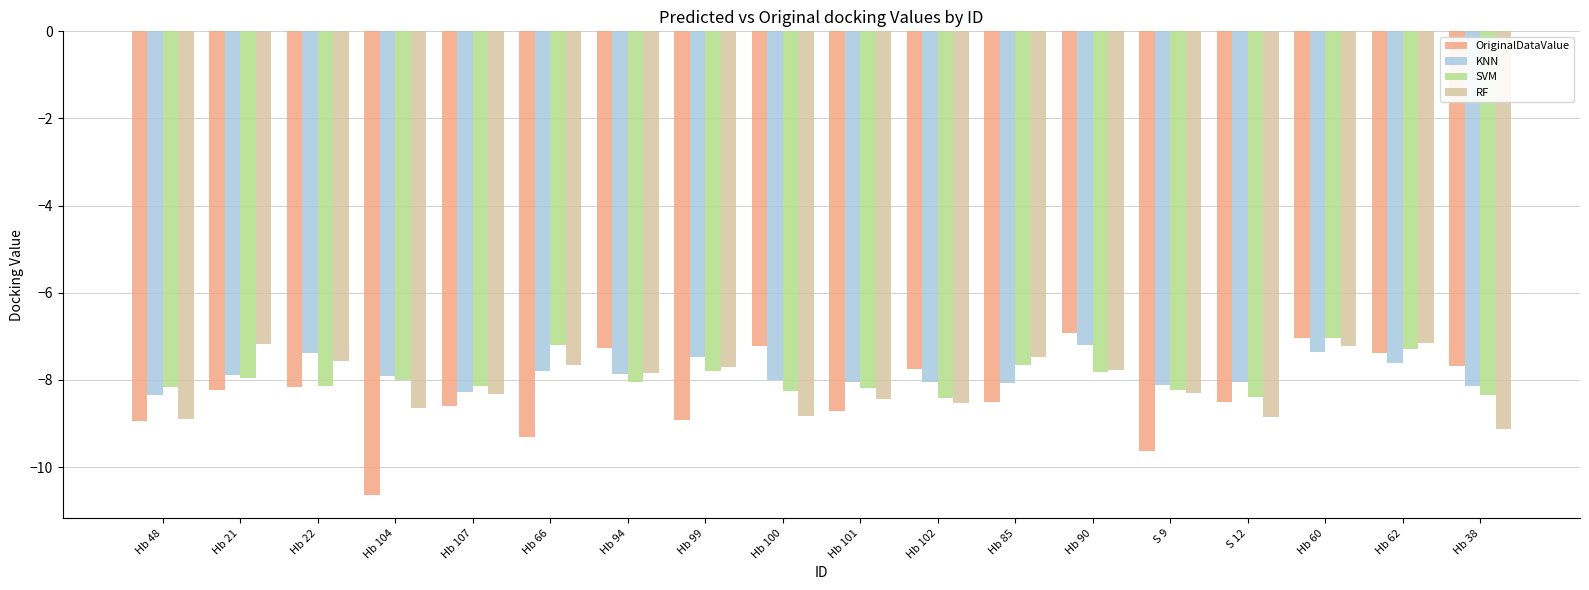

Is it true that OriginalDataValue equals -8.5 at S 12?

True